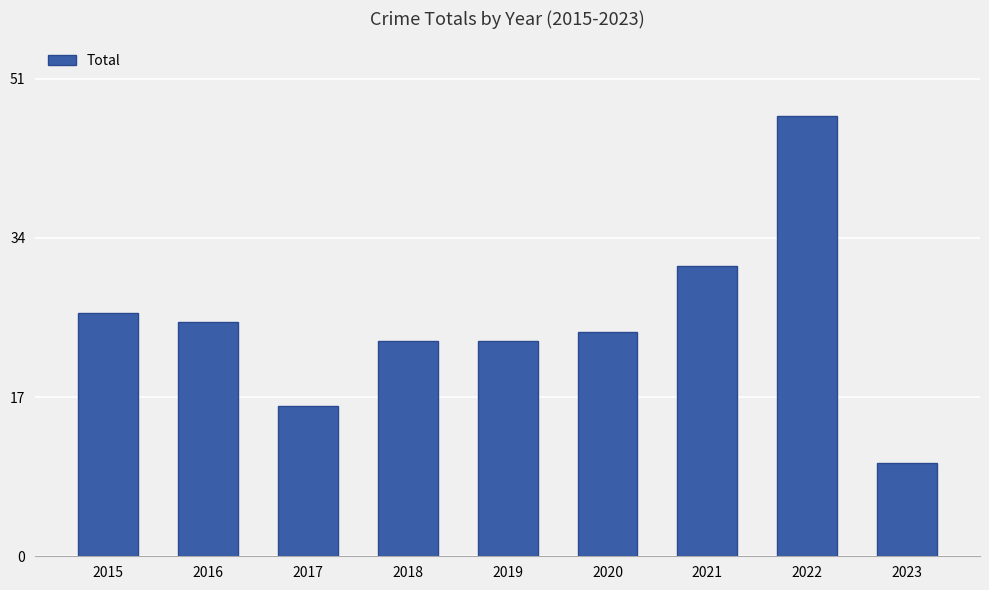

What is the sum of all values?

225